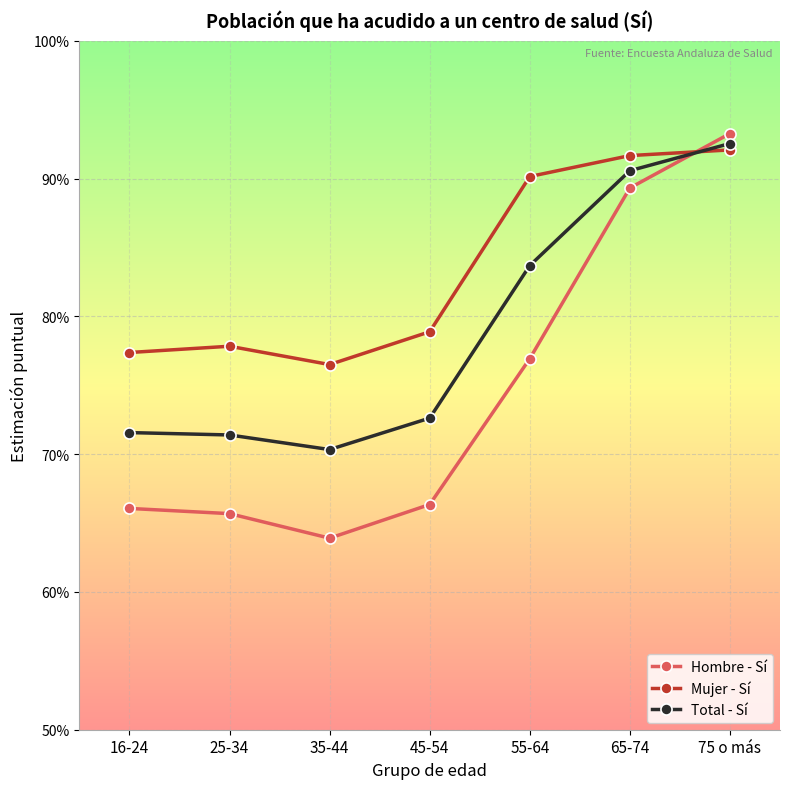

The value of Hombre - Sí at 65-74 is 0.9. True or false?

True